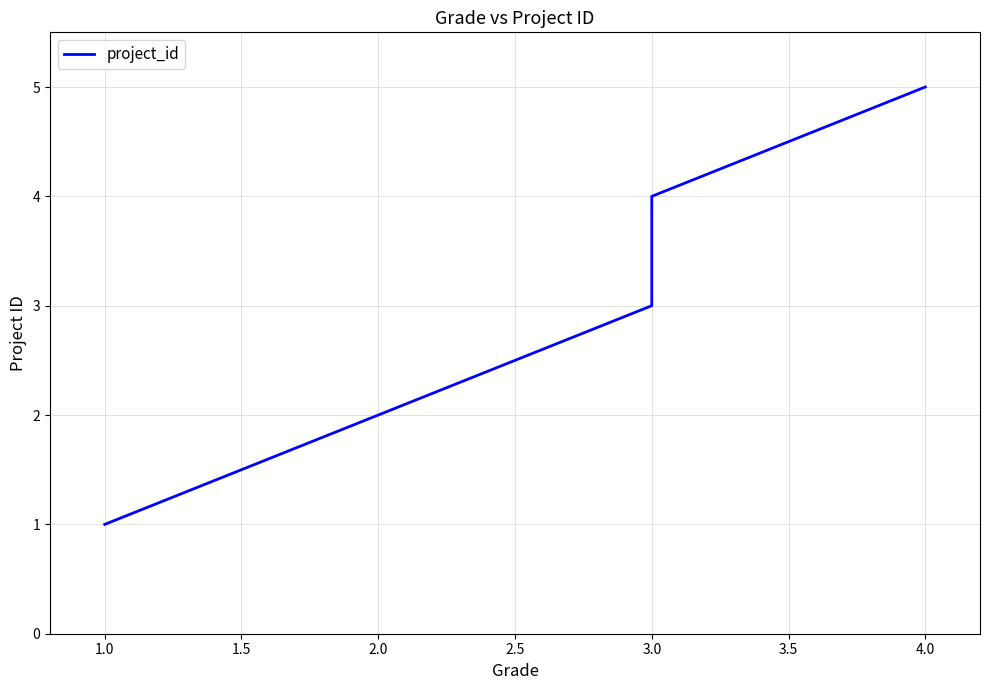

What is the maximum value shown in the chart?

5